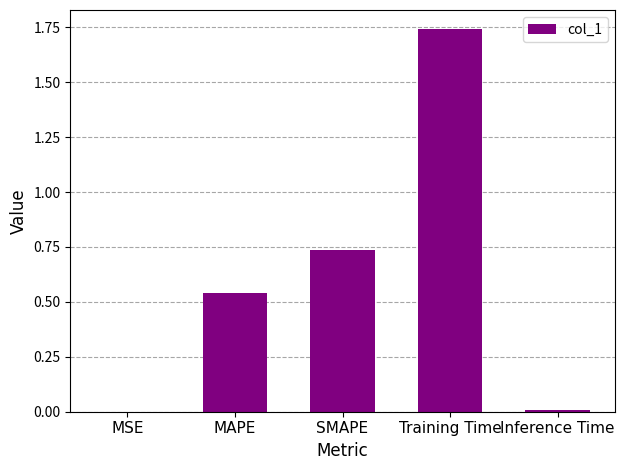

Is it true that the value at MAPE is 0.4?

False